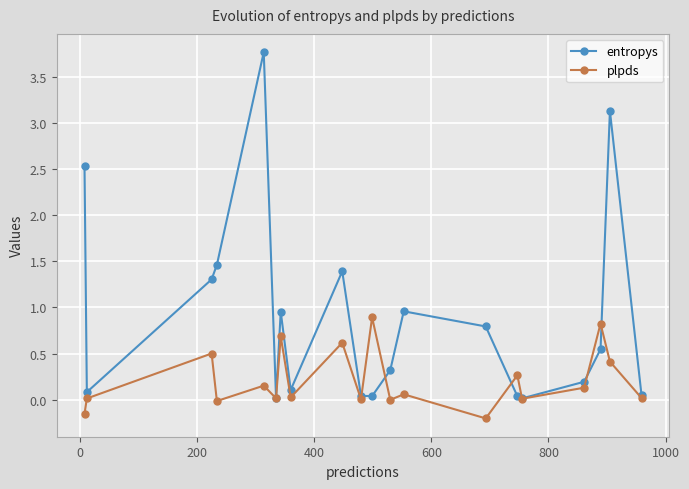

Which series has the widest spread of values?

entropys